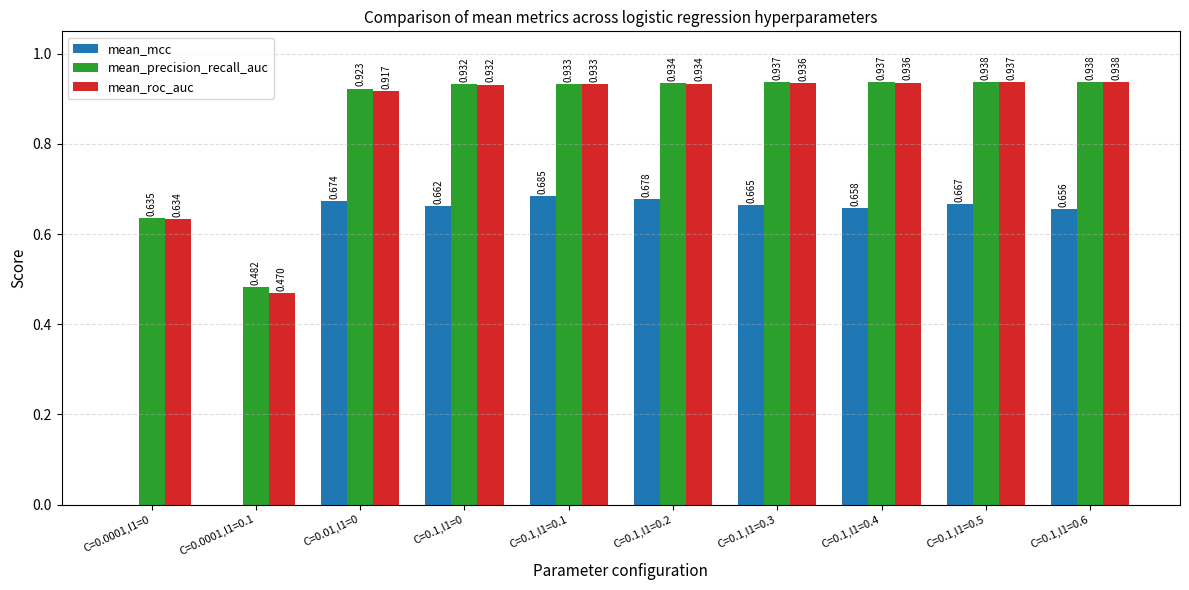

Which series has the largest total across all categories?

mean_precision_recall_auc